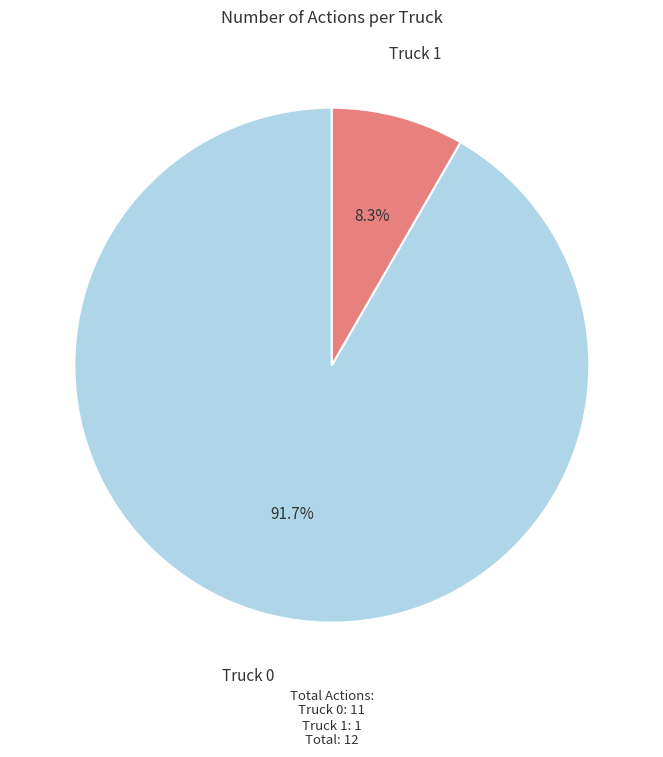

Is there a majority slice in this chart?

Yes